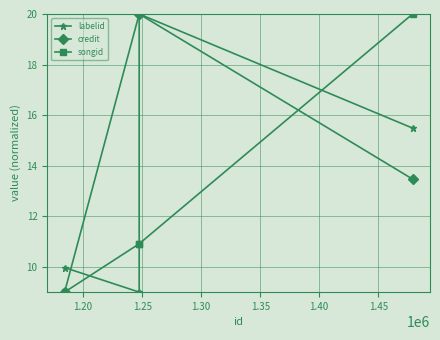

What is the lowest value of the songid series?

9.0